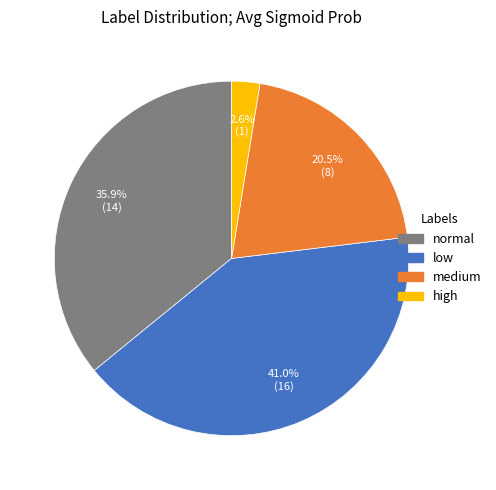

Is the sum of medium and high greater than half?

No